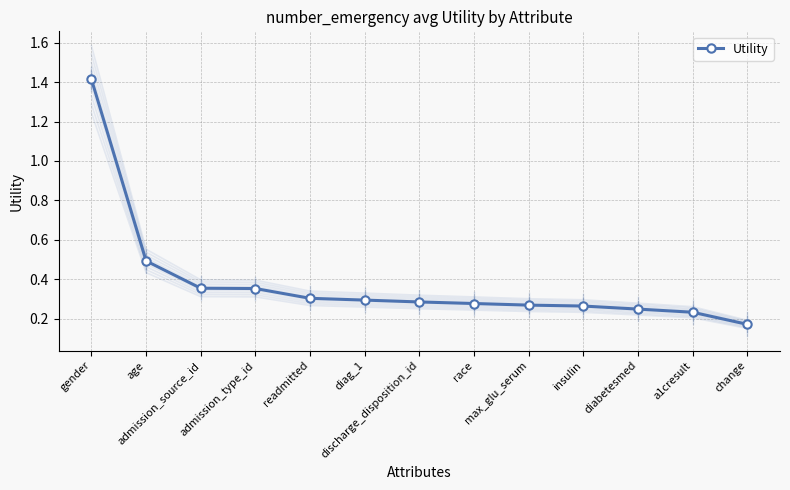

How many lines are shown in the chart?

1